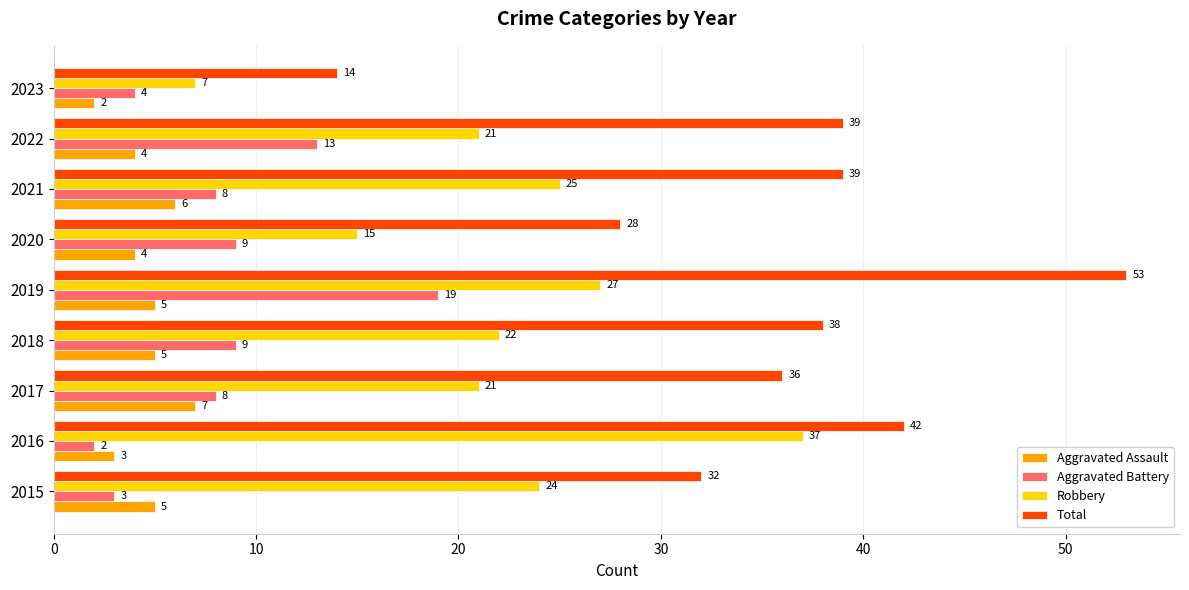

Where is Total nearest to the value 33?

2015